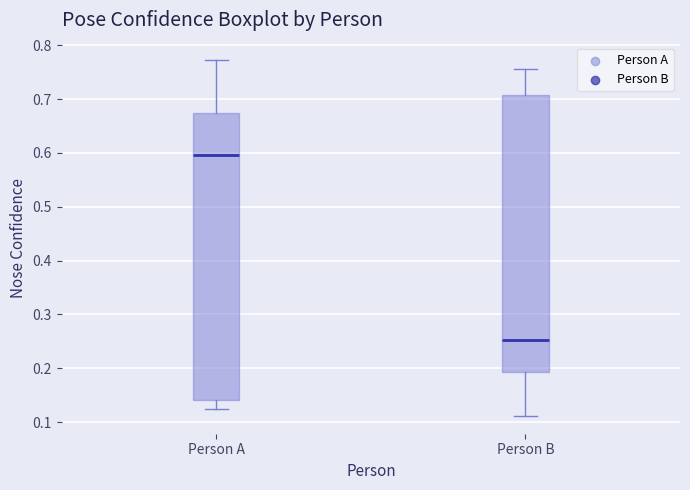

Which box has the highest median line?

Person A